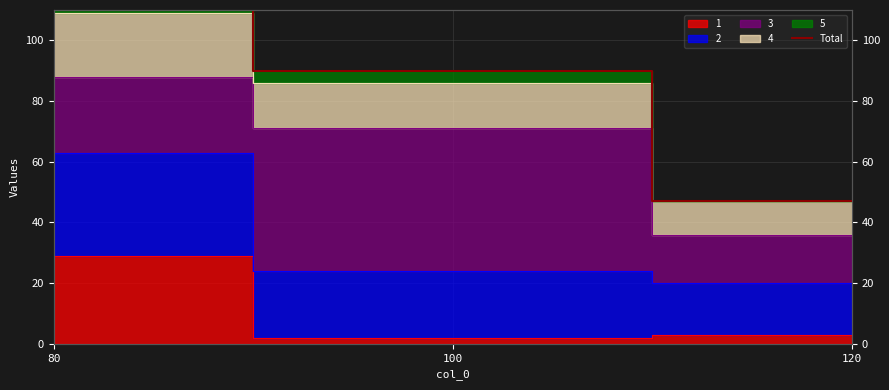

The value at 100 is 90. True or false?

True